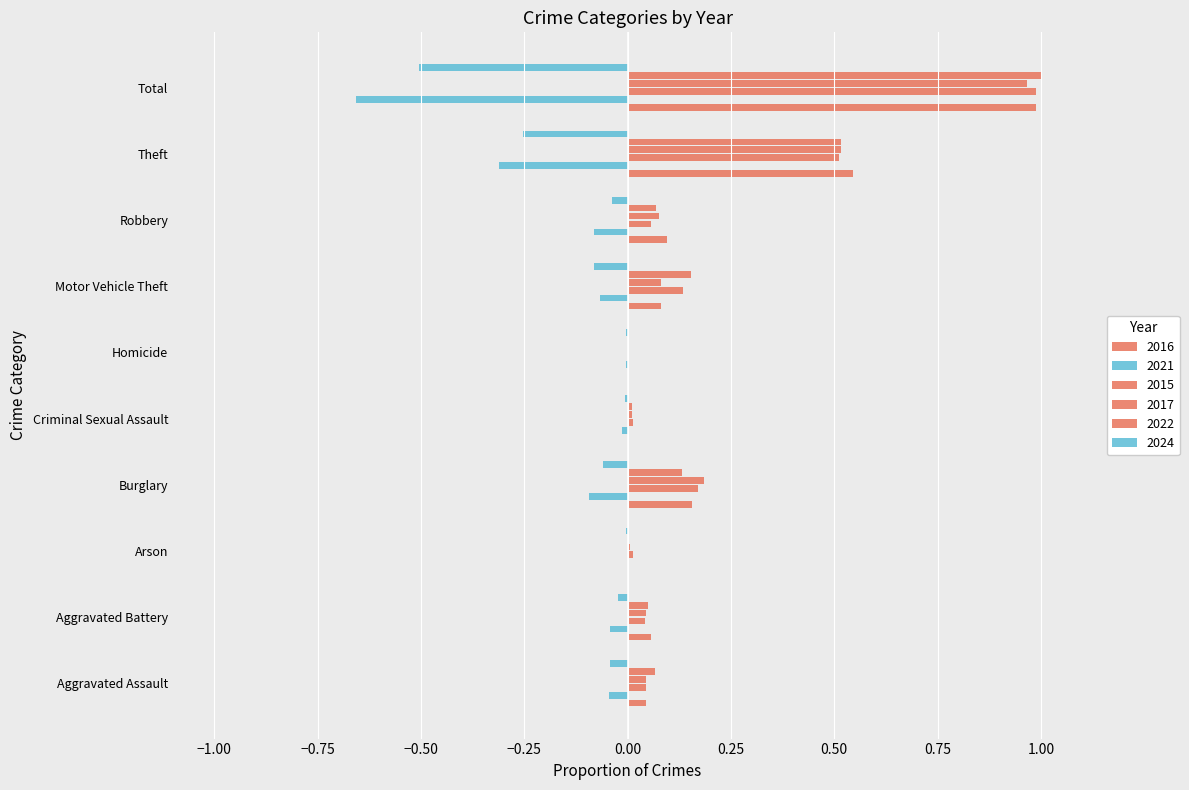

How many series are shown in this chart?

6